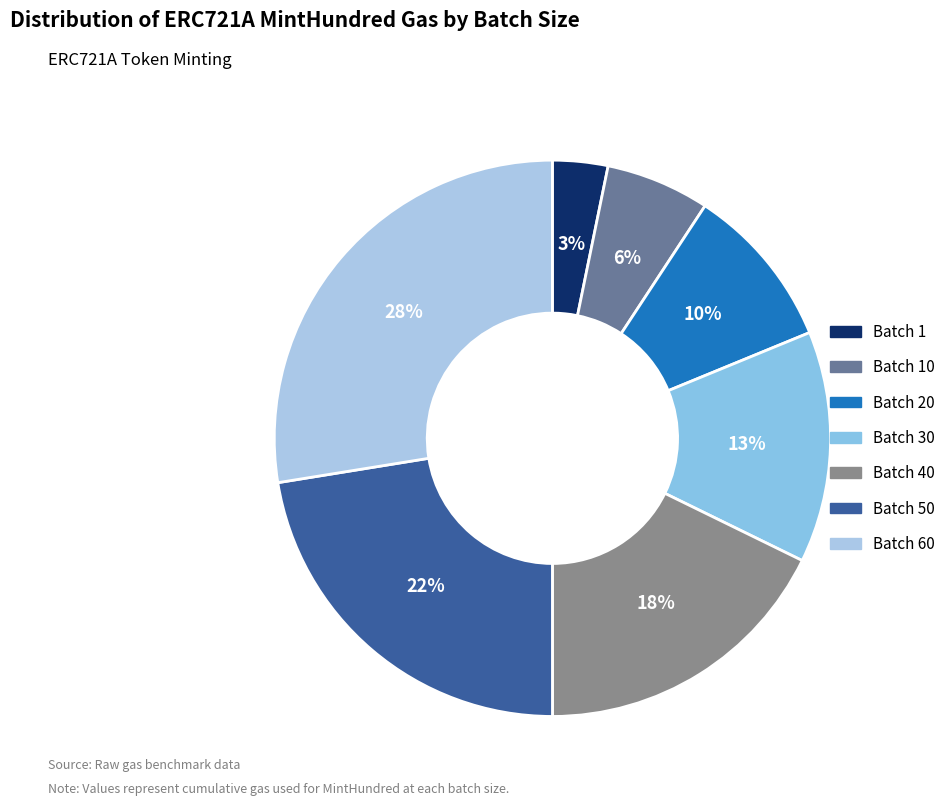

Count the number of slices in the pie.

7